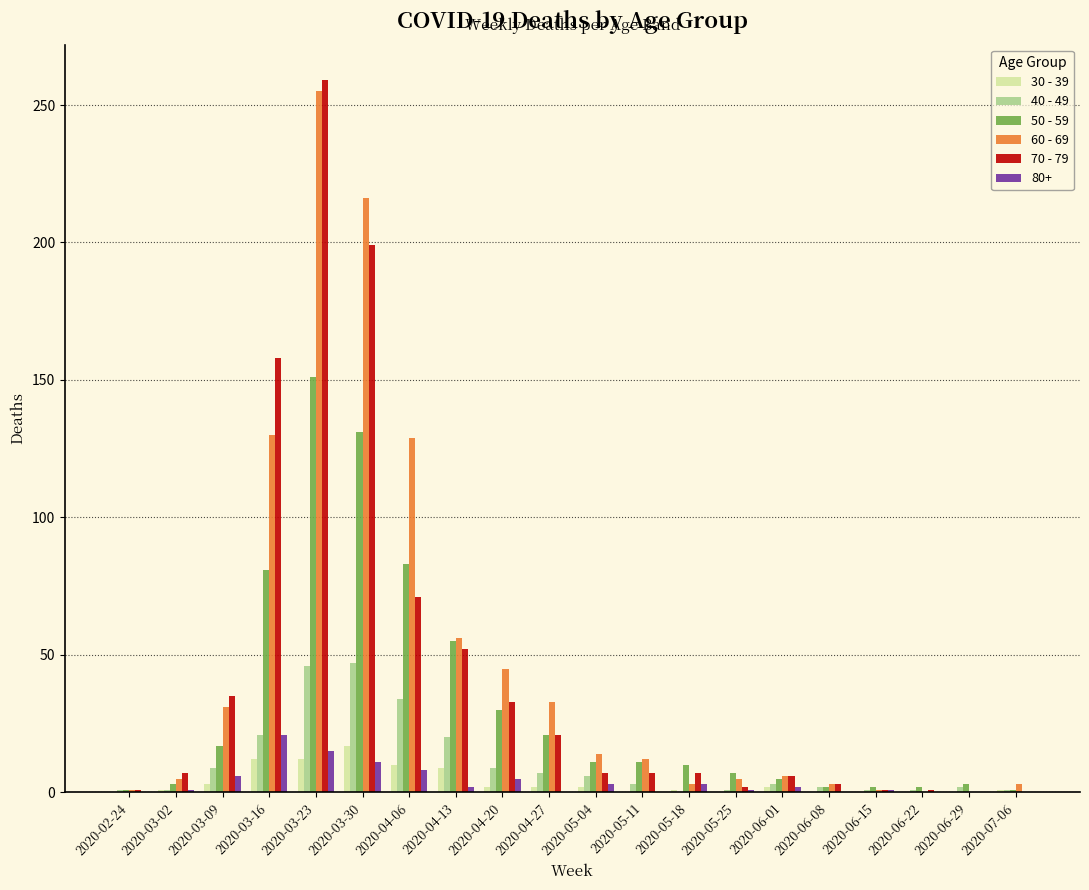

The value of 50 - 59 at 2020-03-23 is 90. True or false?

False